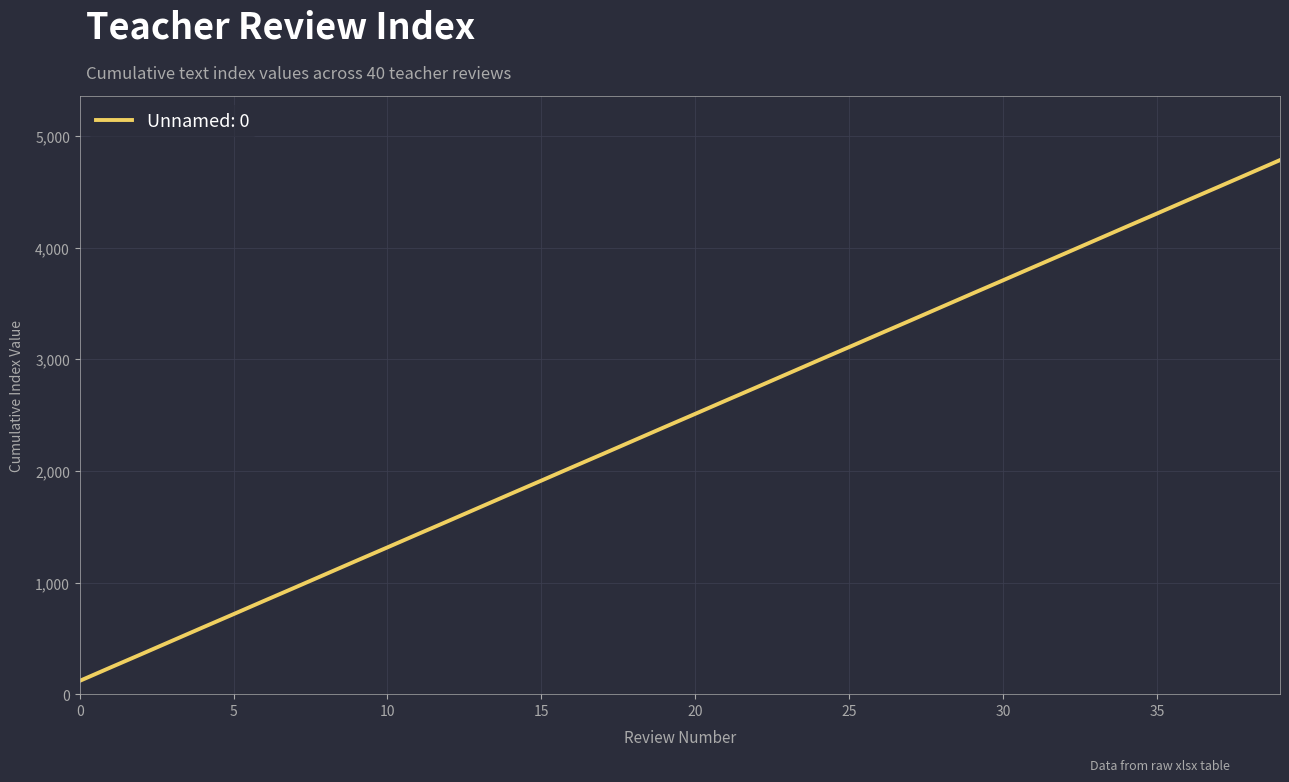

What is the sum of all values?

98056